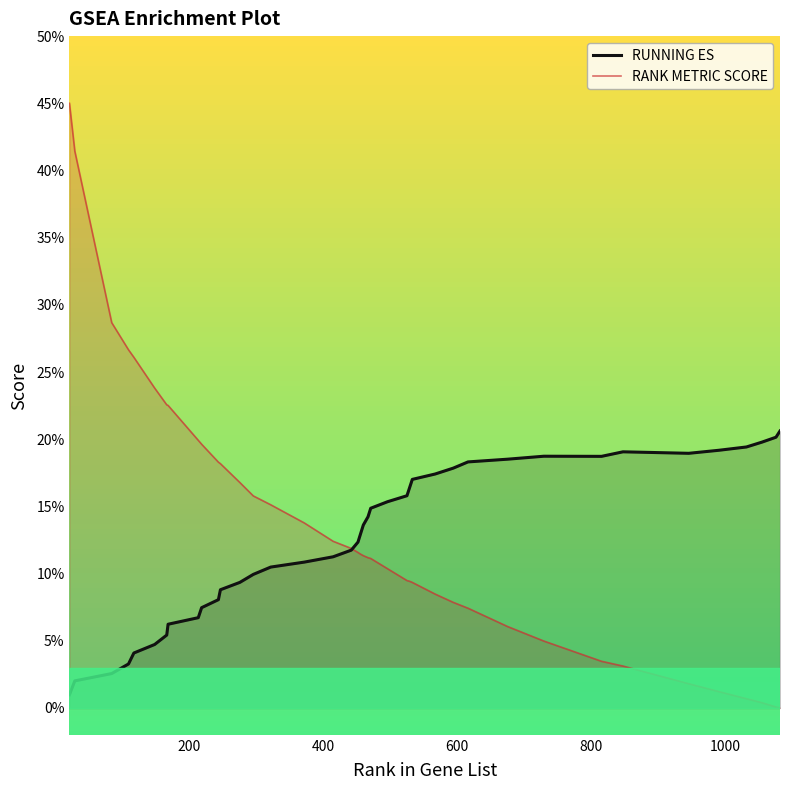

What is the value of the RUNNING ES point at the 27th from the left?

0.2